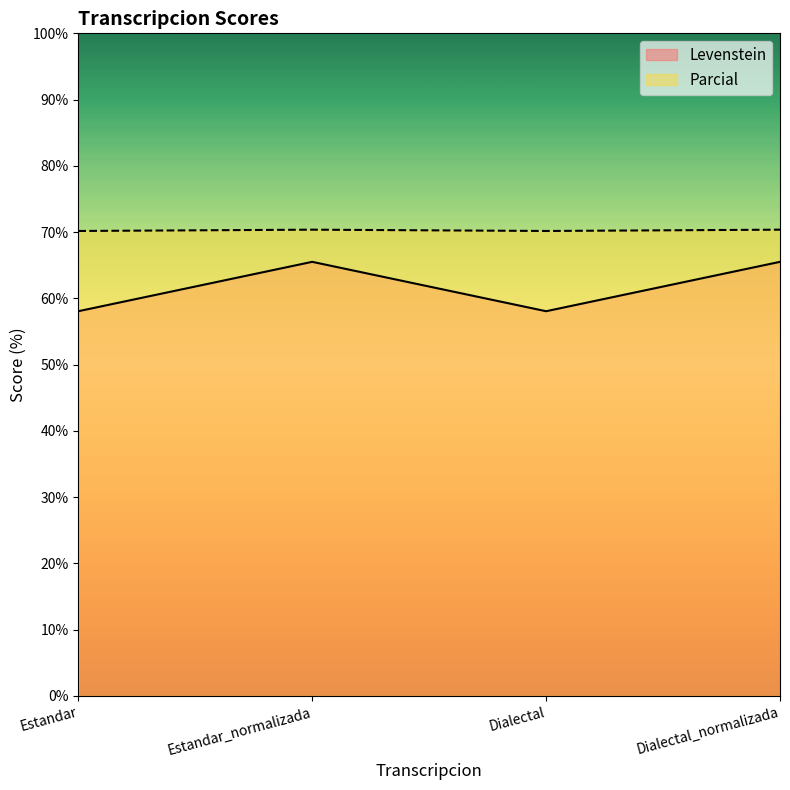

What is the value of the Parcial point at the 2nd from the left?

70.4